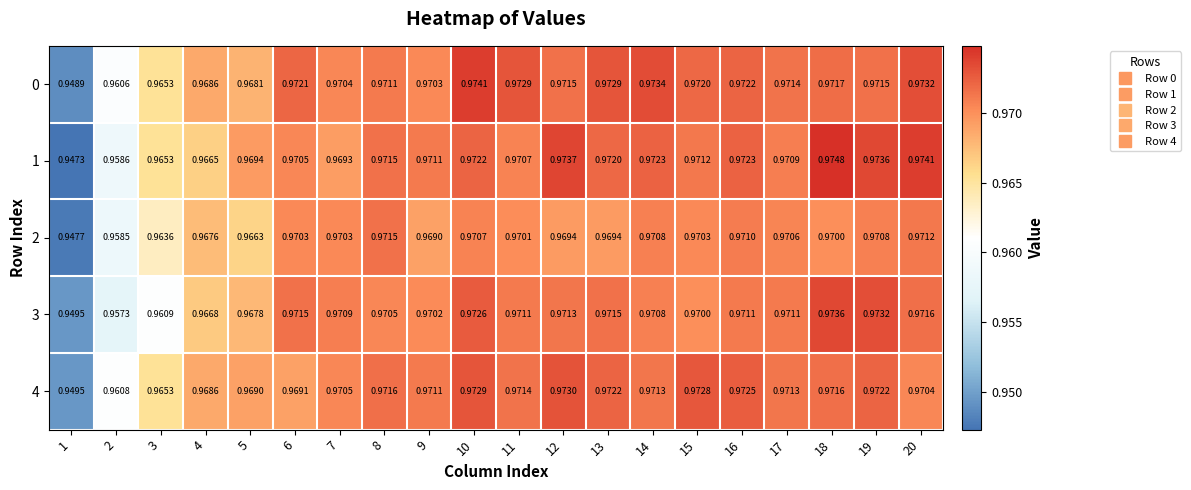

At 7, list the series in order from smallest to largest.

1, 2, 0, 4, 3